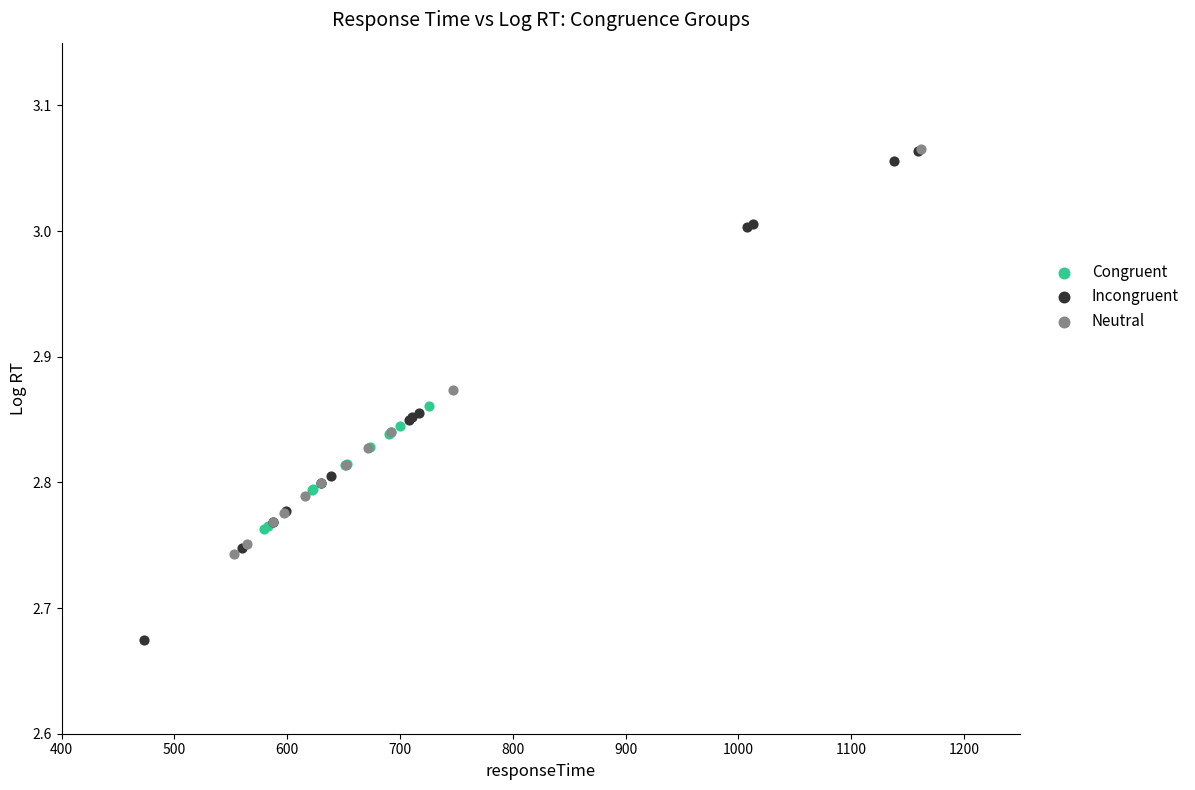

Which series reaches the minimum Y coordinate?

Incongruent